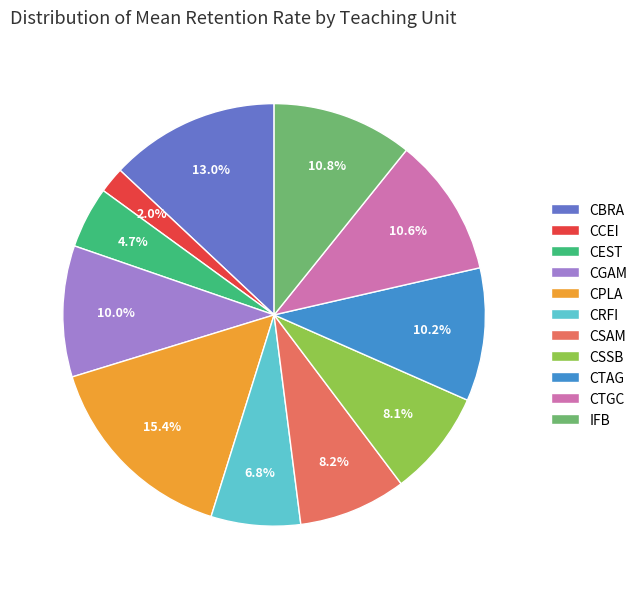

To the nearest percent, what is the average slice percentage?

9%